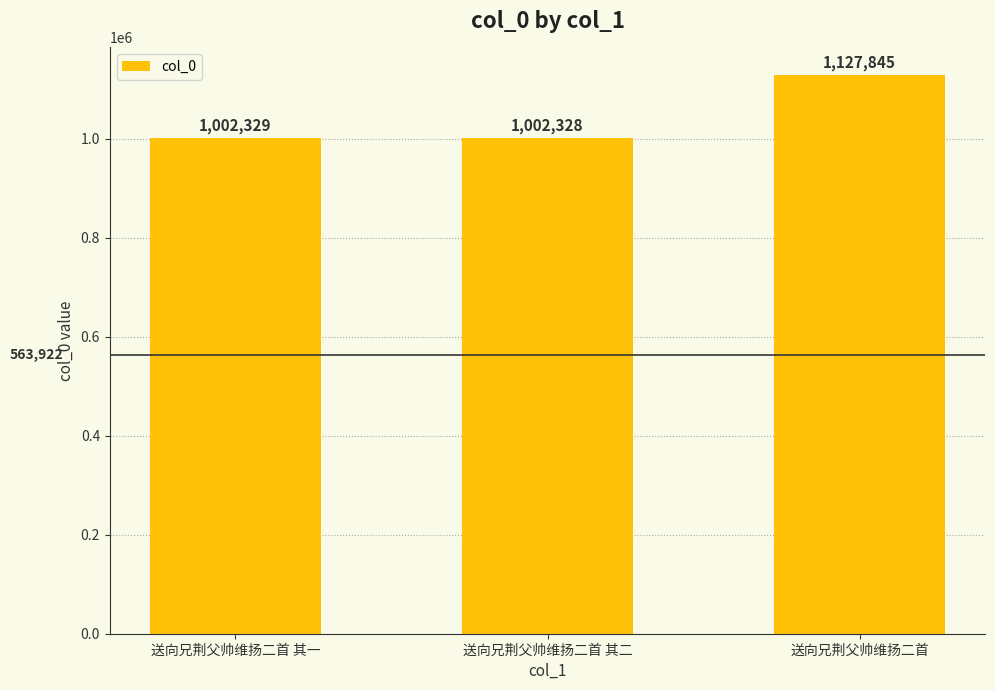

Rank the categories by value from highest to lowest.

送向兄荆父帅维扬二首, 送向兄荆父帅维扬二首 其一, 送向兄荆父帅维扬二首 其二